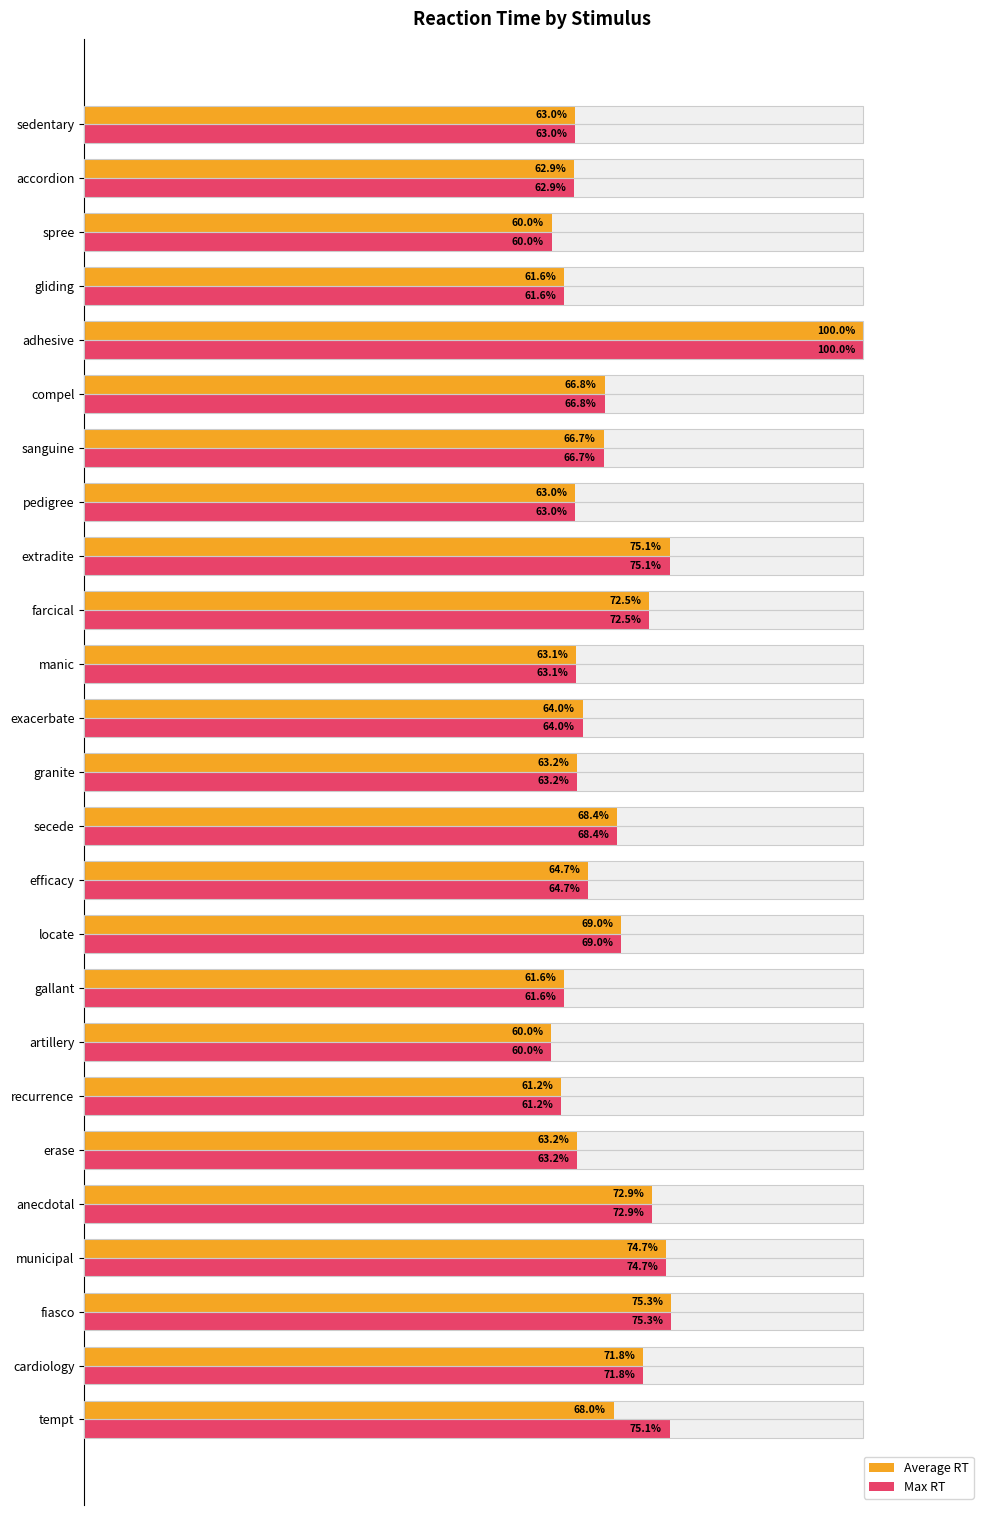

At how many categories does at least one series exceed 81?

1